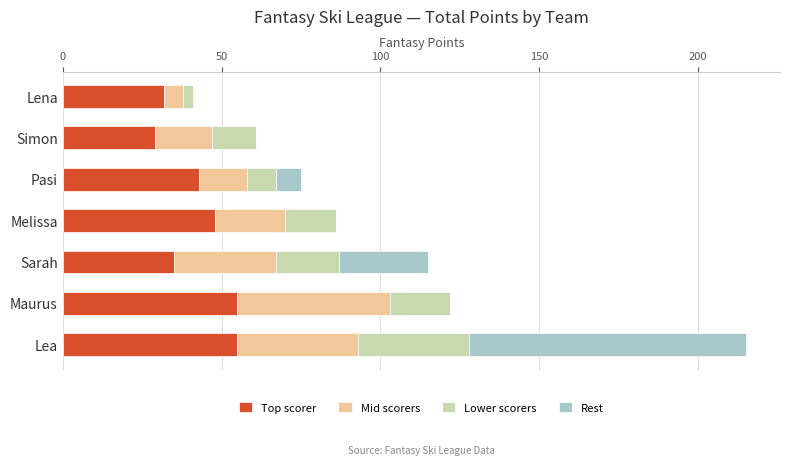

How many distinct data groups are displayed?

4